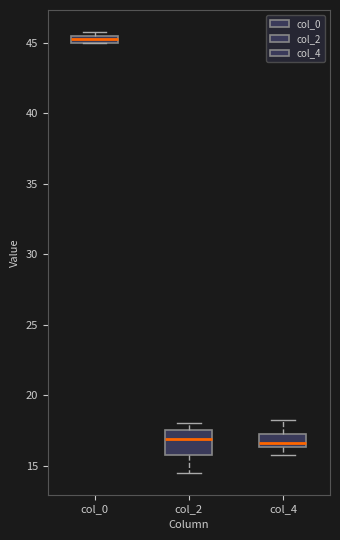

Which box's median line is the highest?

col_0